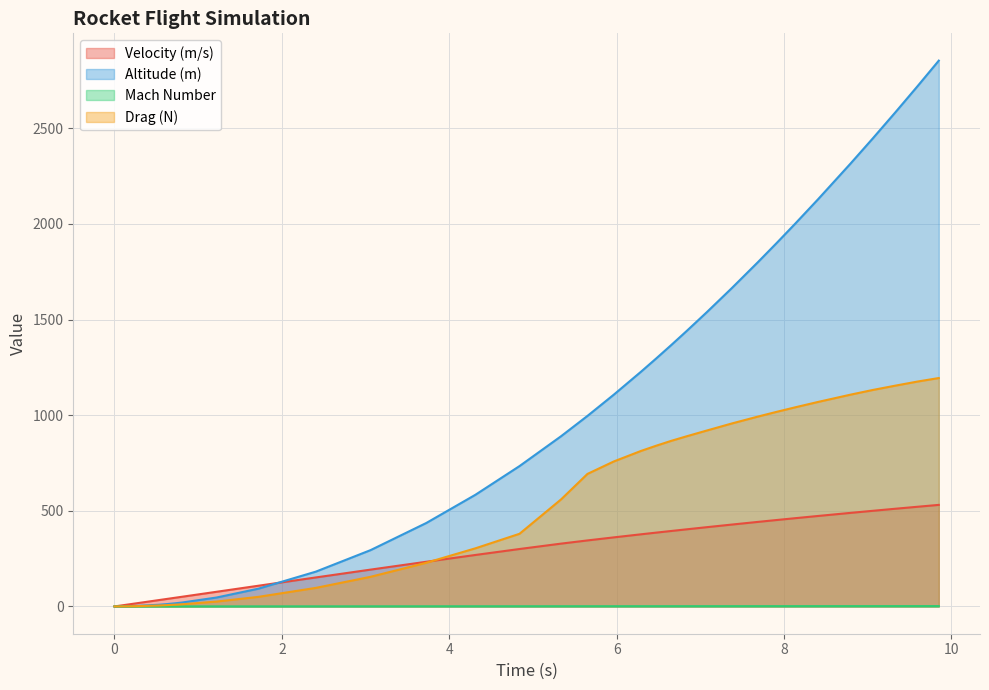

How many lines are shown in the chart?

4